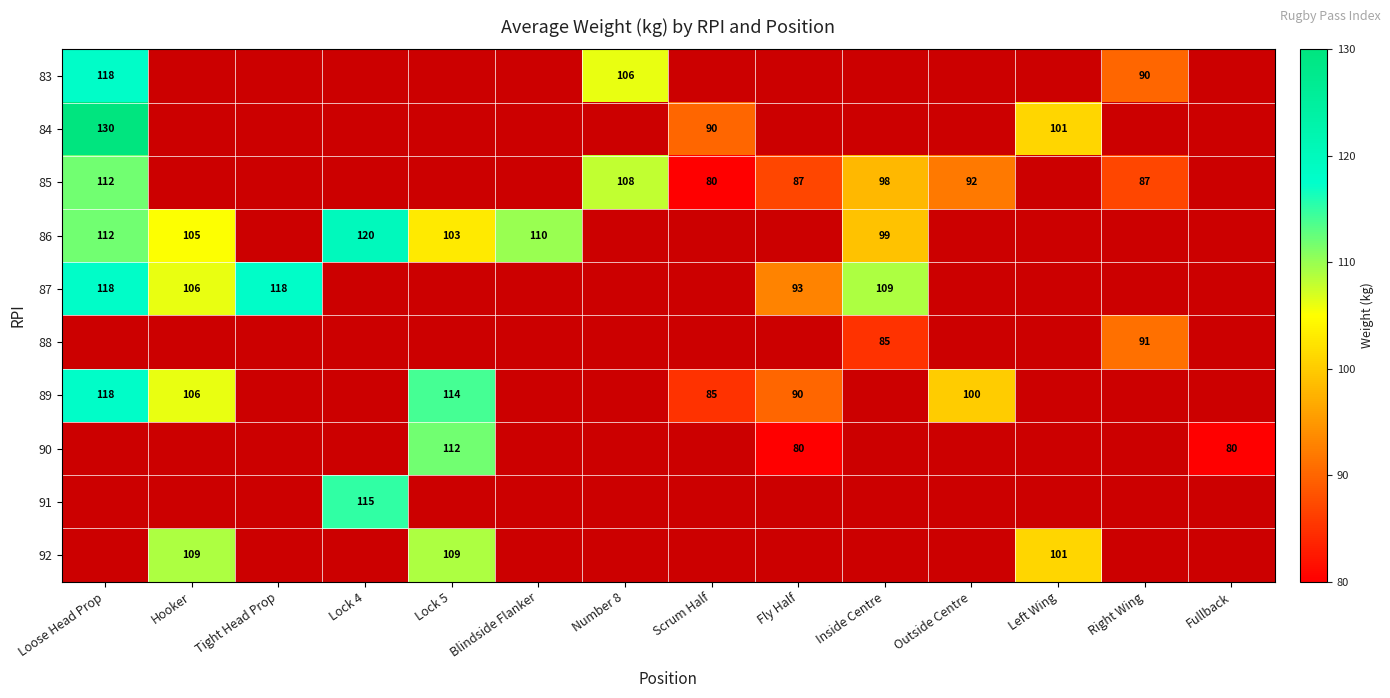

What is the sum of the 85 values at Scrum Half and Right Wing?

167